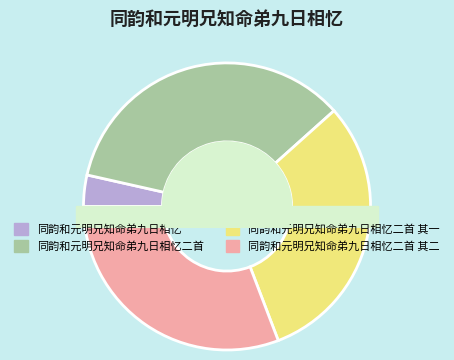

Between 同韵和元明兄知命弟九日相忆 and 同韵和元明兄知命弟九日相忆二首 其一, which is larger?

同韵和元明兄知命弟九日相忆二首 其一